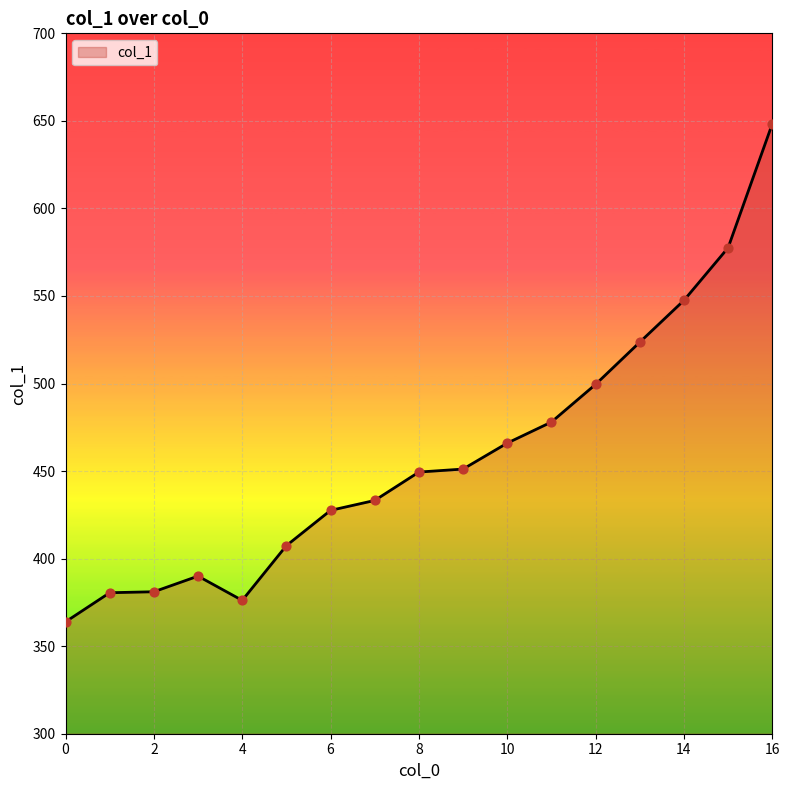

What is the smallest value displayed?

363.9